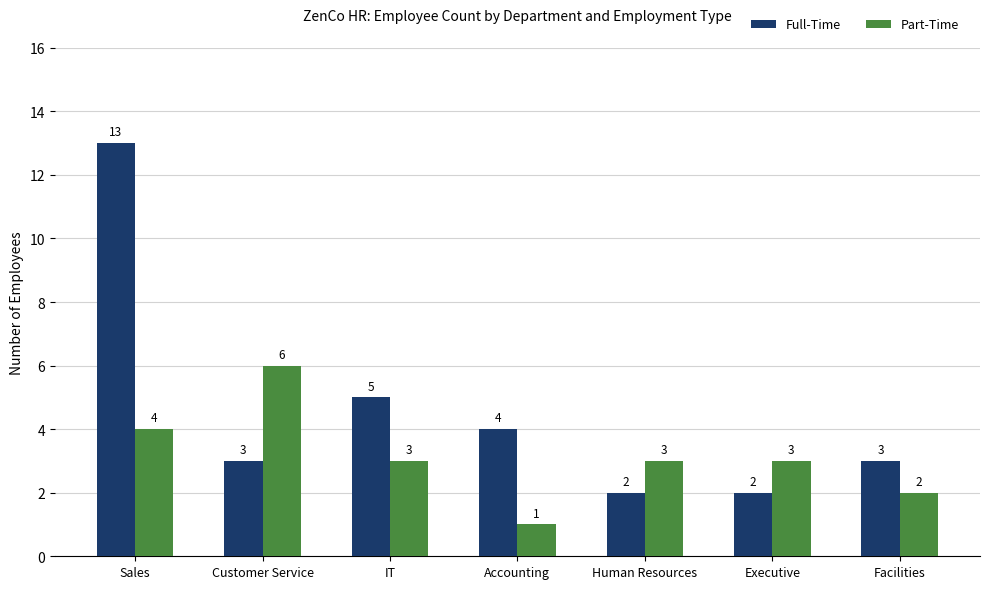

Which series has the largest total across all categories?

Full-Time